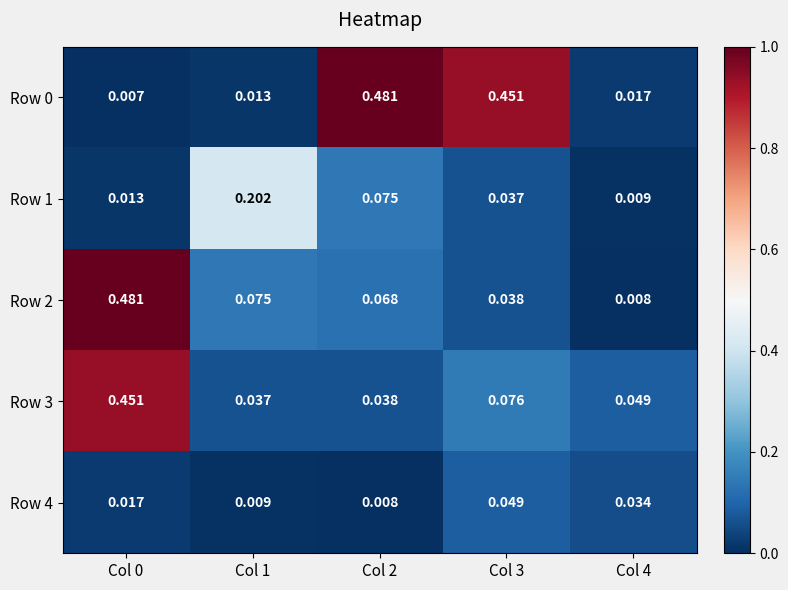

Is the value of Row 3 at Col 0 greater than the value of Row 4 at Col 4?

Yes